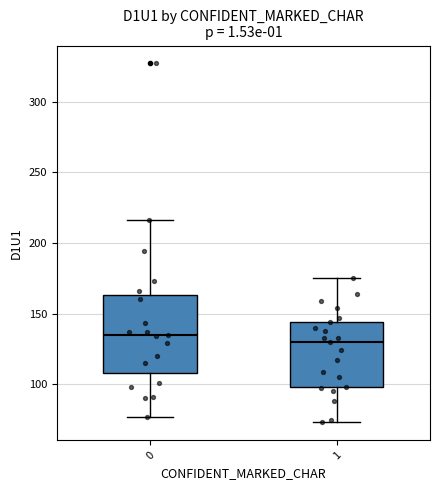

Which box has the lowest median line?

1